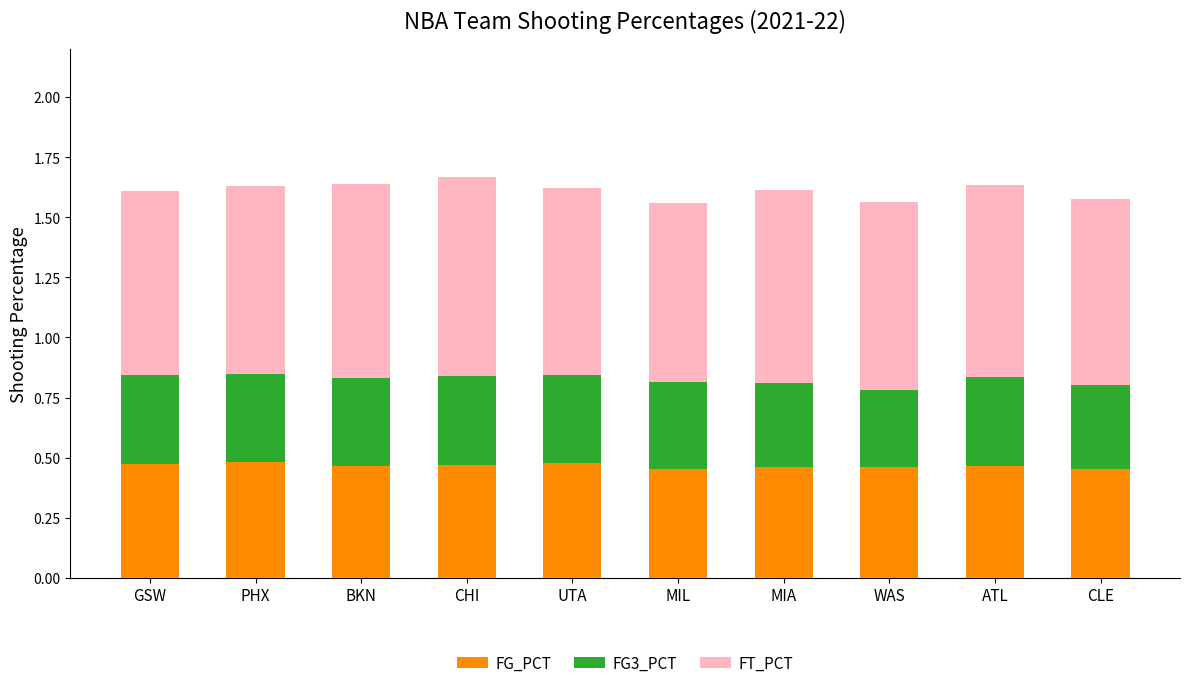

How many FG_PCT values are between 0 and 1?

10